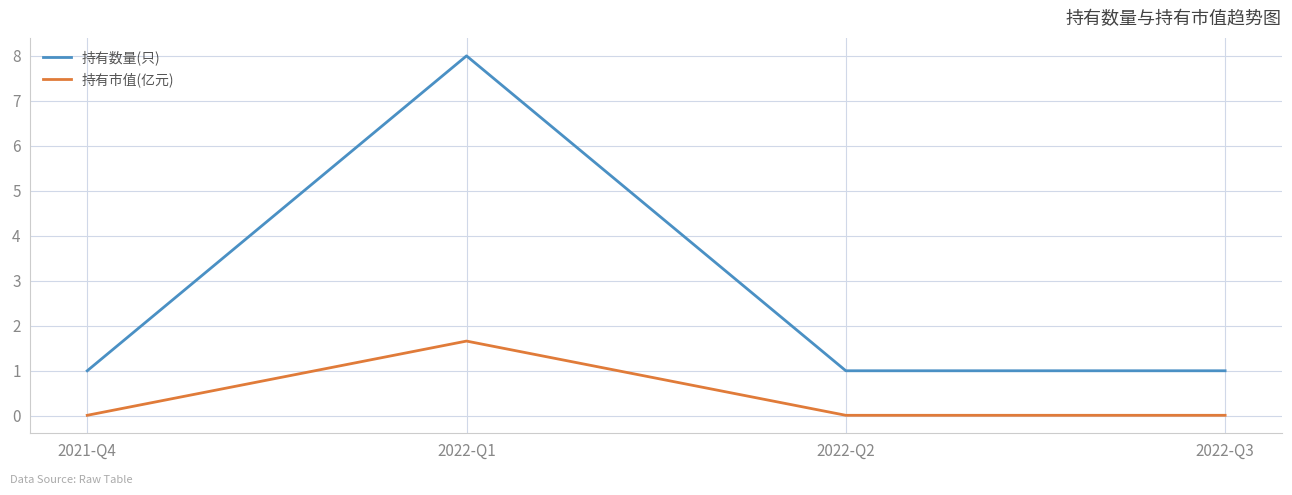

Which label corresponds to the largest value in the chart?

2022-Q1